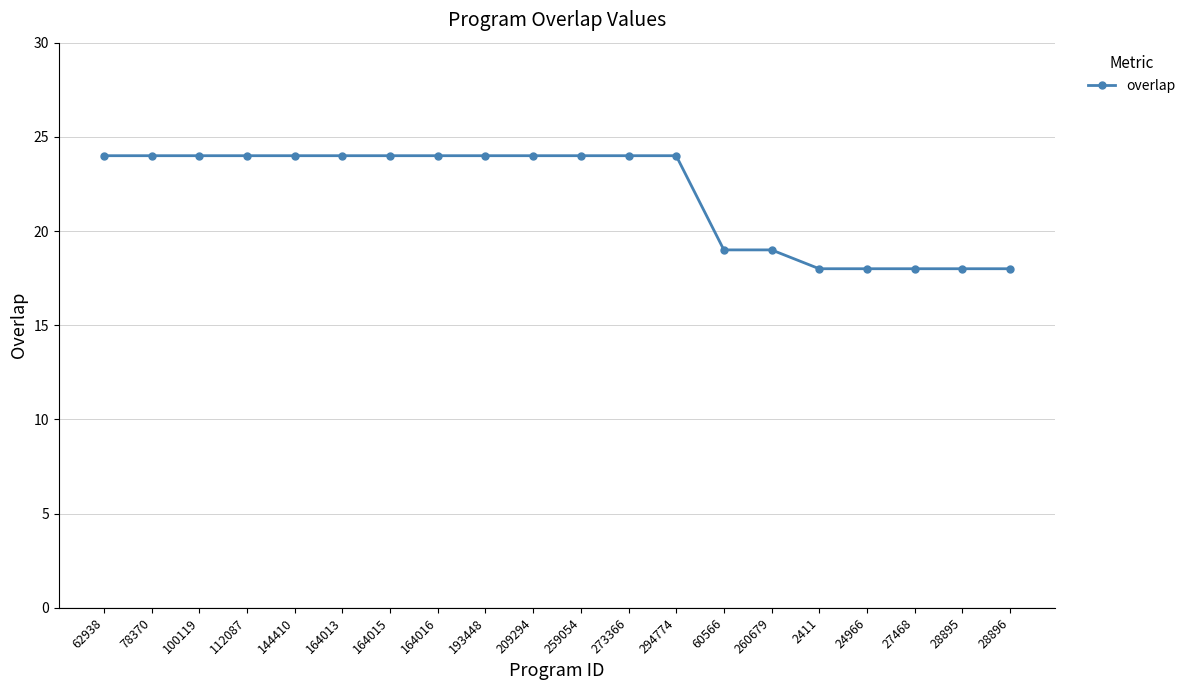

What is the ratio of the value at 28896 to the value at 260679?

0.9